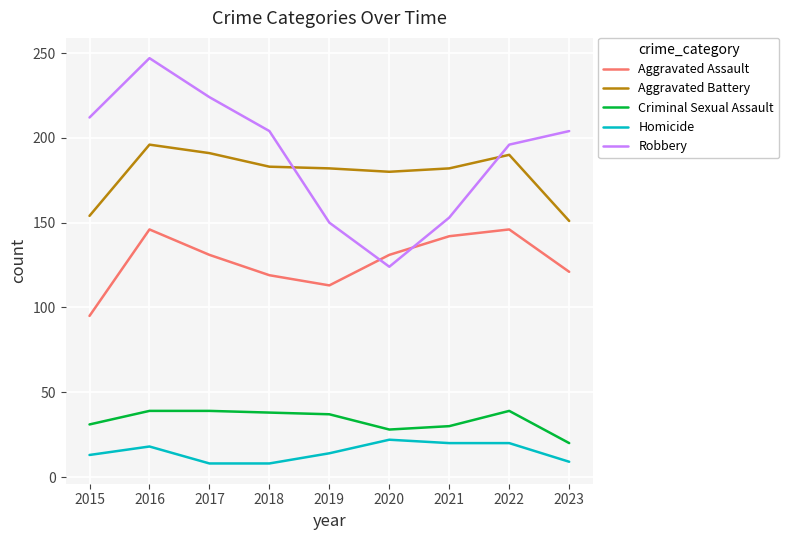

What value does the Aggravated Assault series have at 2016, to the nearest 10?

150